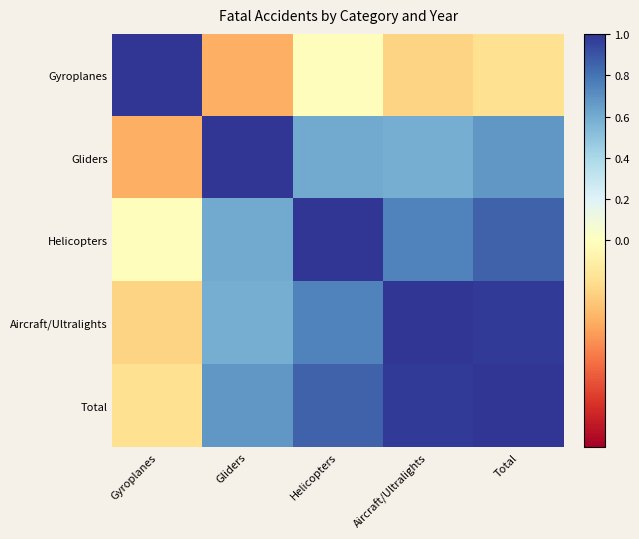

How many series are shown in this chart?

5